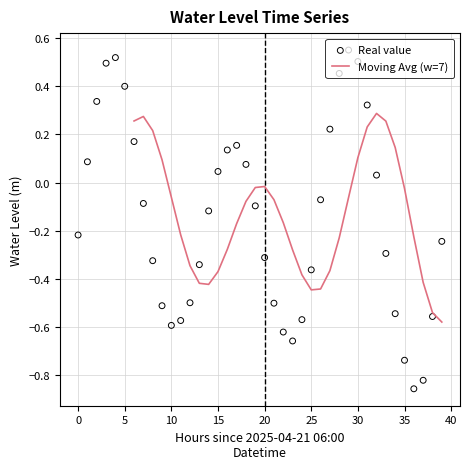

Is it true that Moving Avg (w=7) equals -0.6 at 25?

False